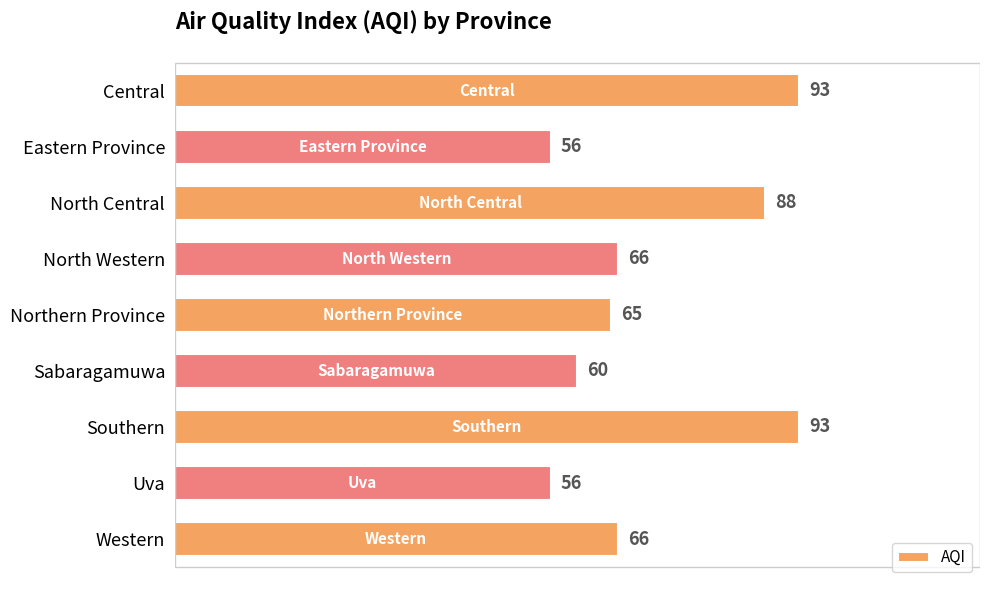

Between Eastern Province and Western, which is larger?

Western